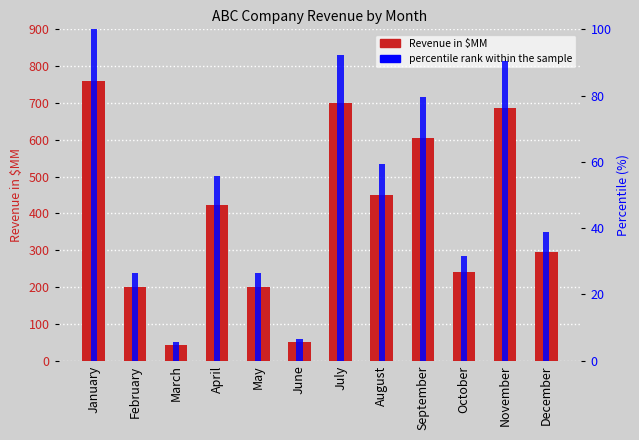

How many values in the percentile rank within the sample series are below 55?

6